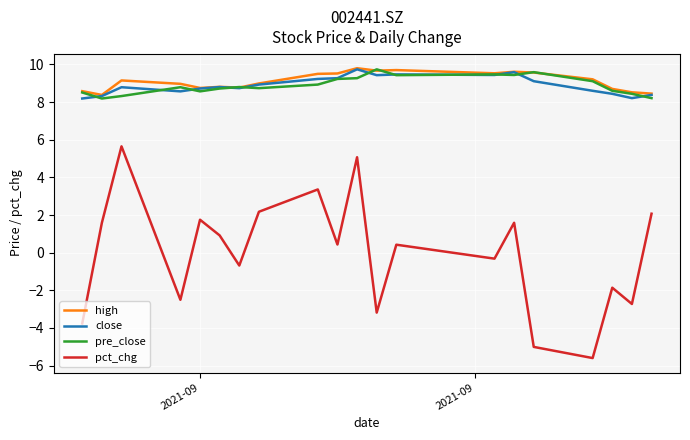

Which series has the largest range (max minus min)?

pct_chg